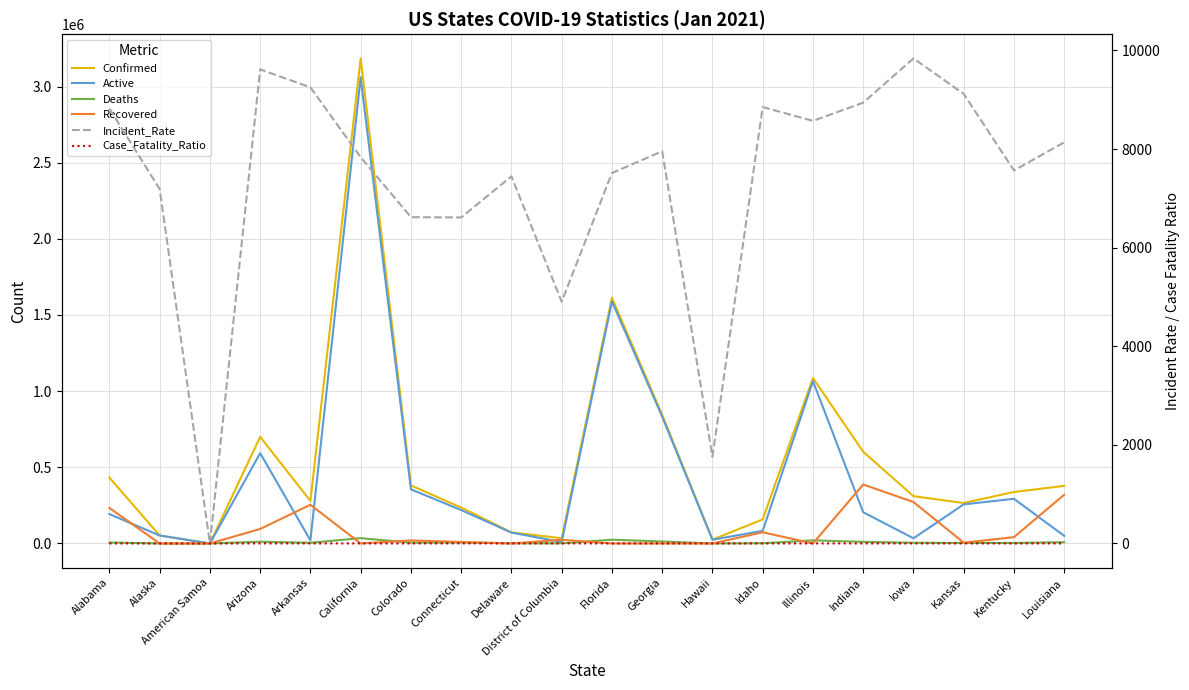

What is the spread (max minus min) of values at Indiana?

601935.4